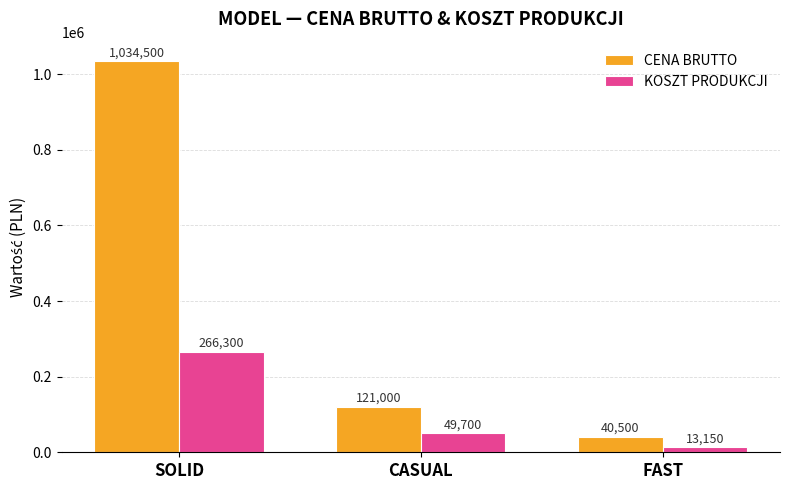

Does the chart contain stacked bars?

No